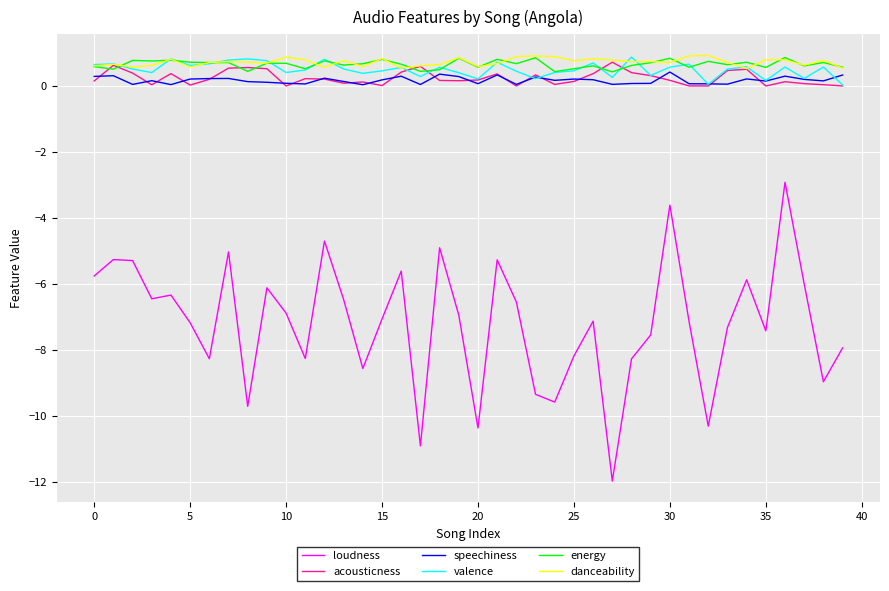

True or false: loudness and valence cross at least once.

False